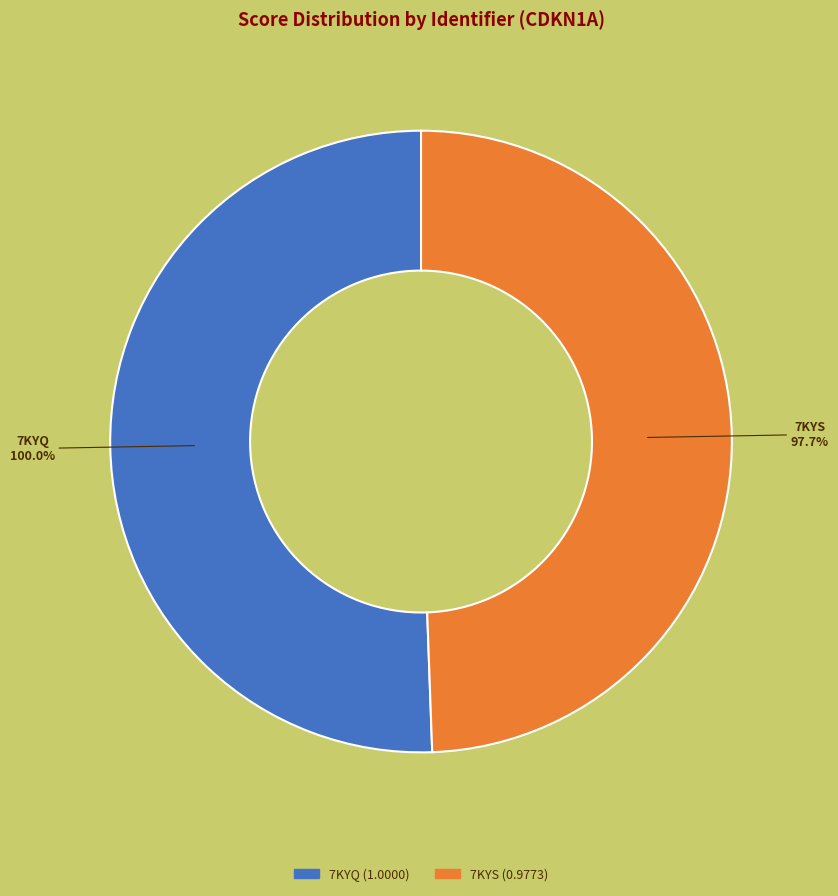

To the nearest percent, what is the combined percentage of 7KYS and 7KYQ?

100%